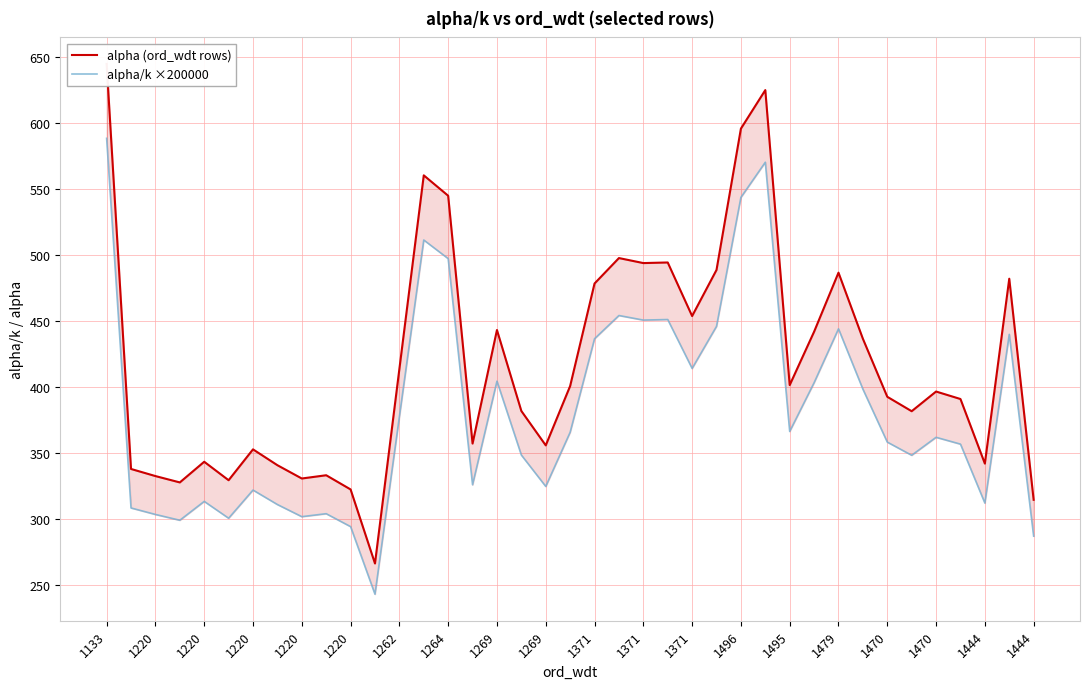

At how many categories does at least one series exceed 478?

12